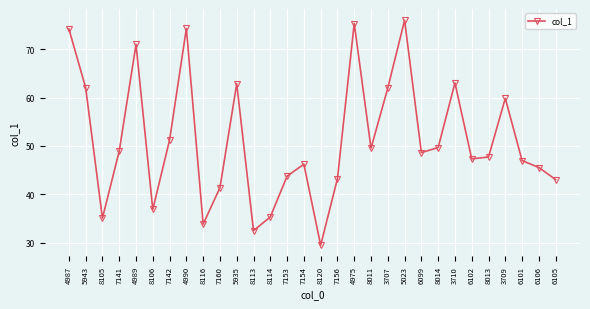

Between 8105 and 7142, which is larger?

7142